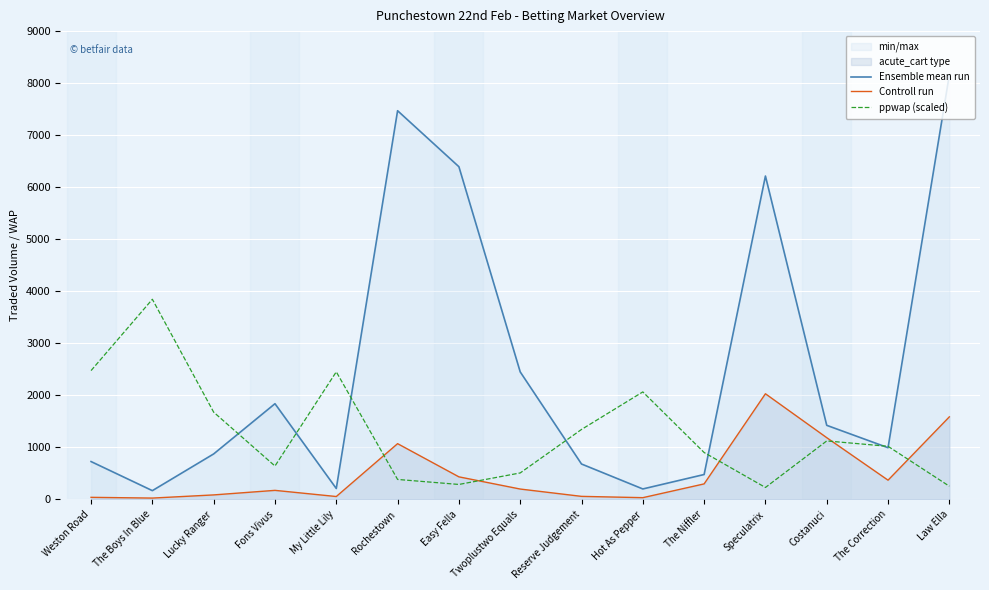

How many interior local peaks does the ppwap (scaled) series have?

4